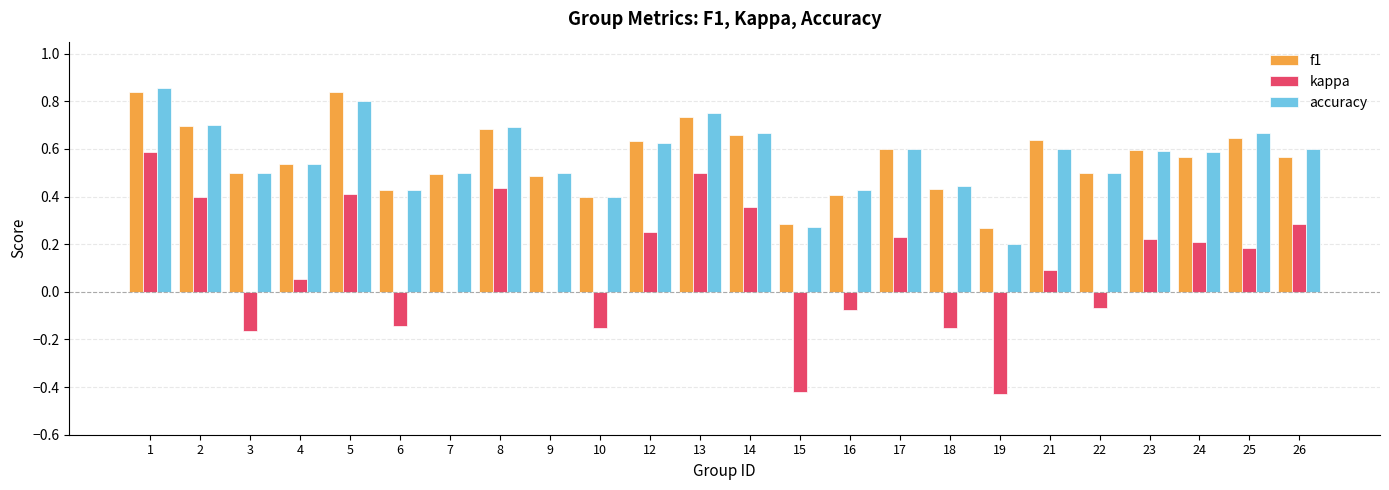

Between 8 and 18, which series saw the biggest shift?

kappa